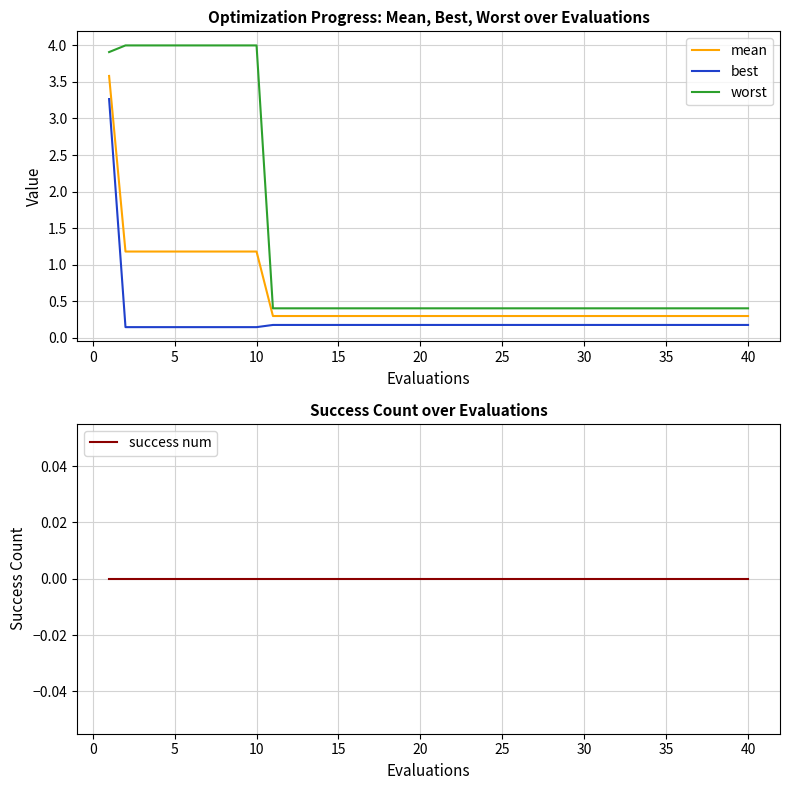

True or false: mean and worst cross at least once.

False